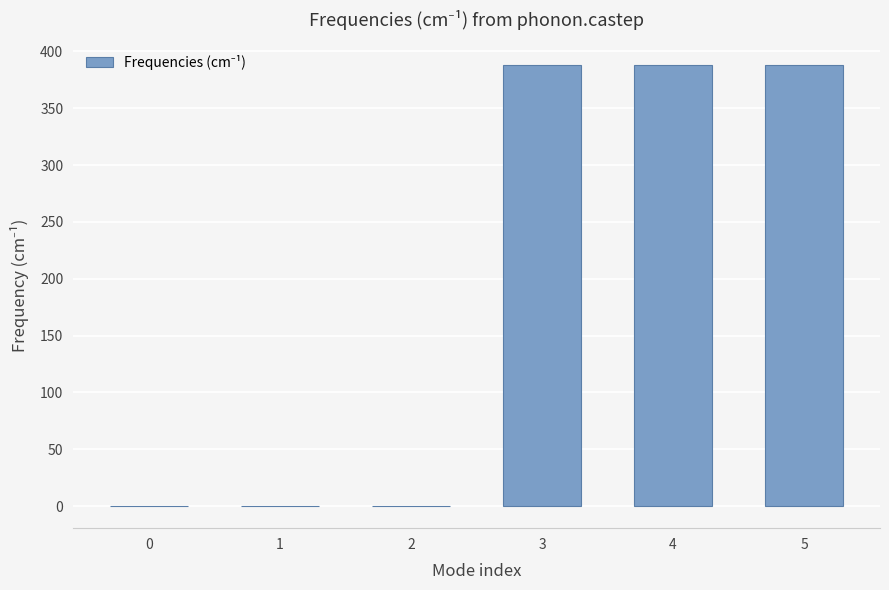

Approximately how many times larger is the value at 3 compared to 4?

1.0